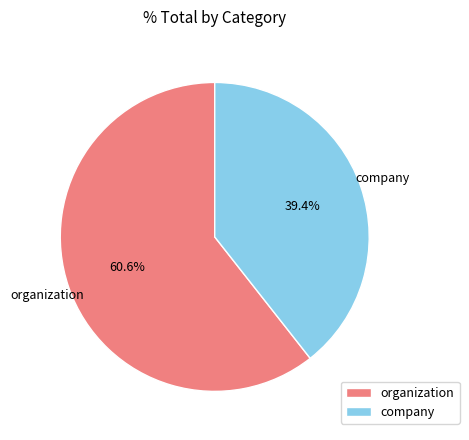

Between organization and company, which is larger?

organization